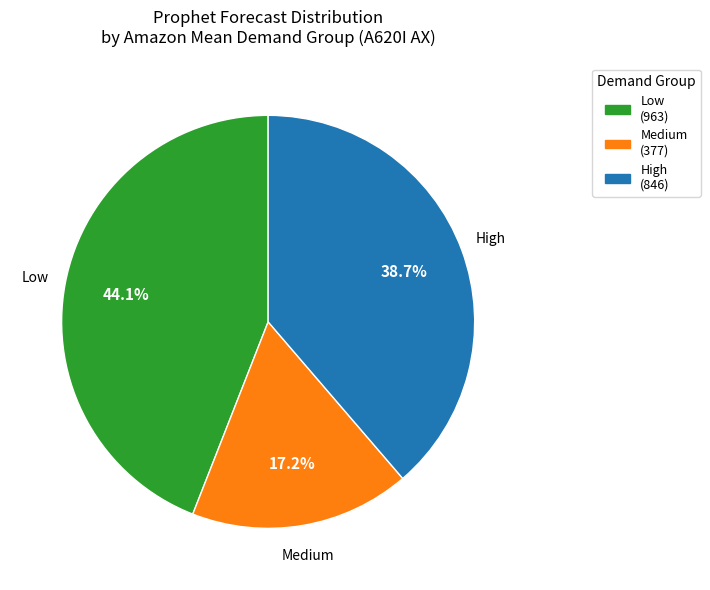

Does any single category account for the majority?

No